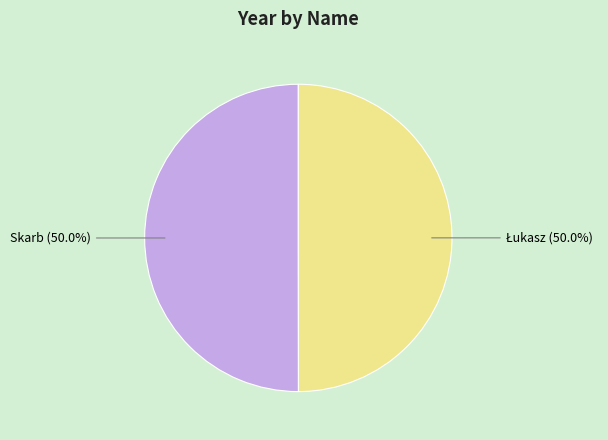

How much of the chart is everything except Skarb?

50.0%